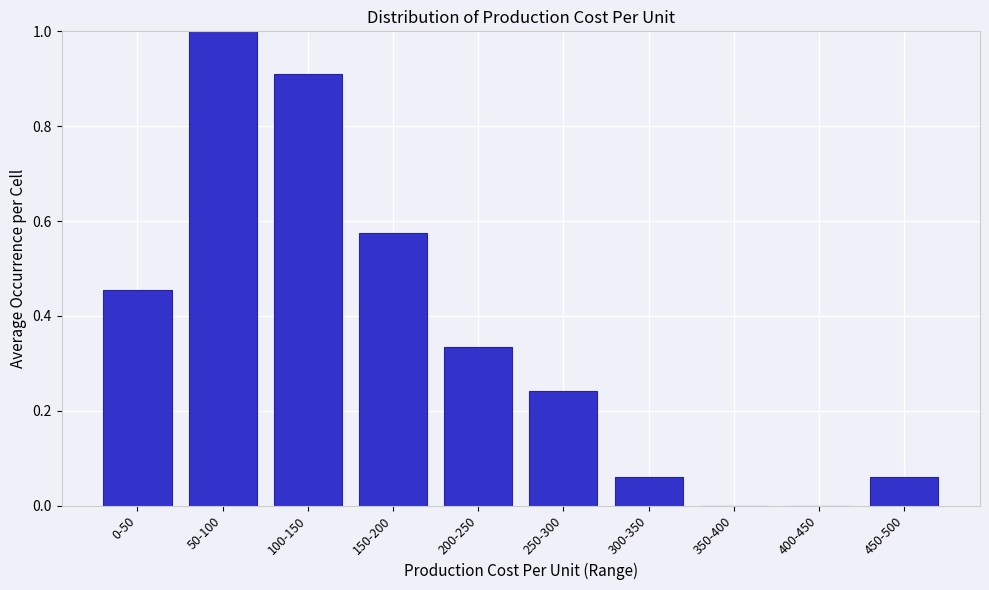

What is the change in value from 150-200 to 350-400?

-0.6